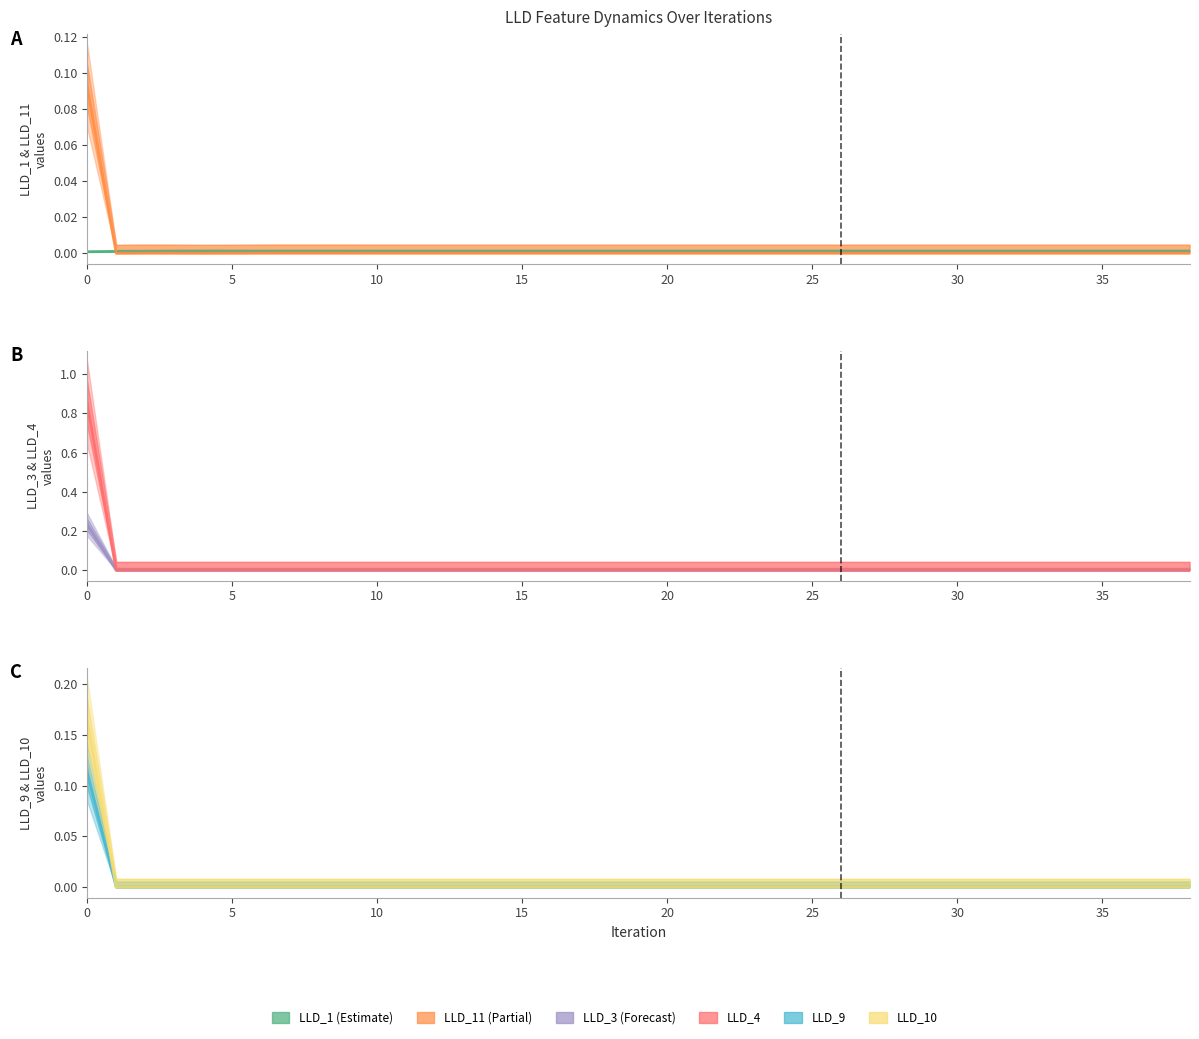

At how many categories does at least one series exceed 0?

39